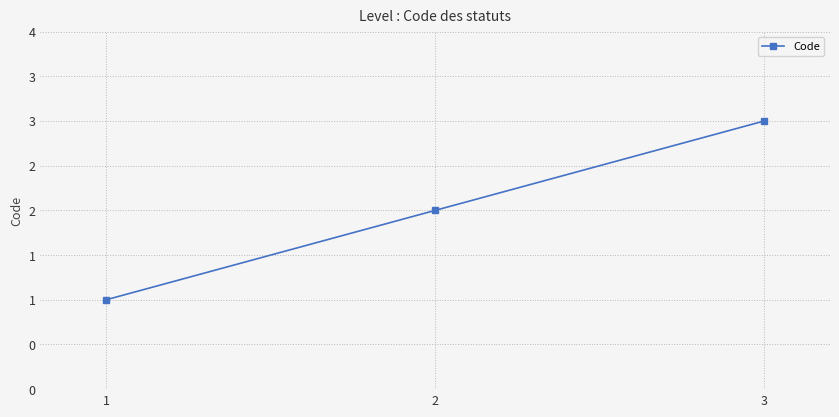

Is this an area chart (filled region under the line)?

No